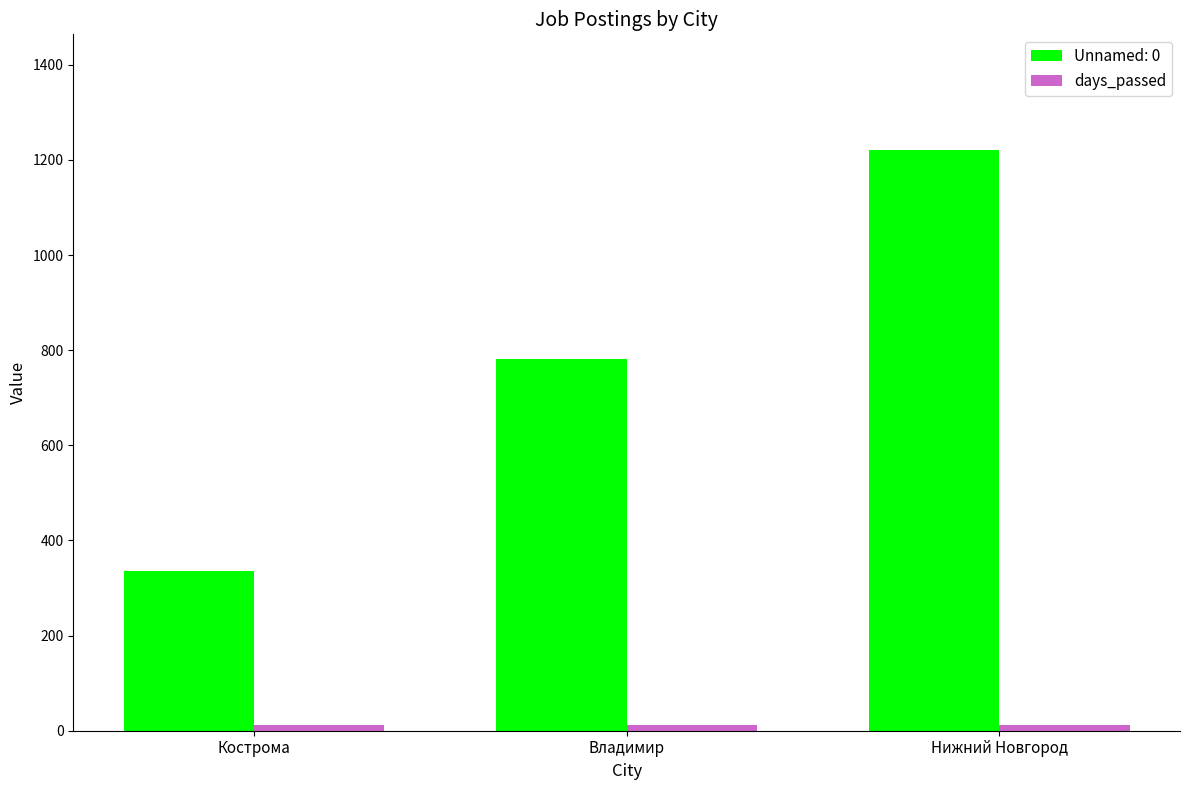

How many series are shown in this chart?

2